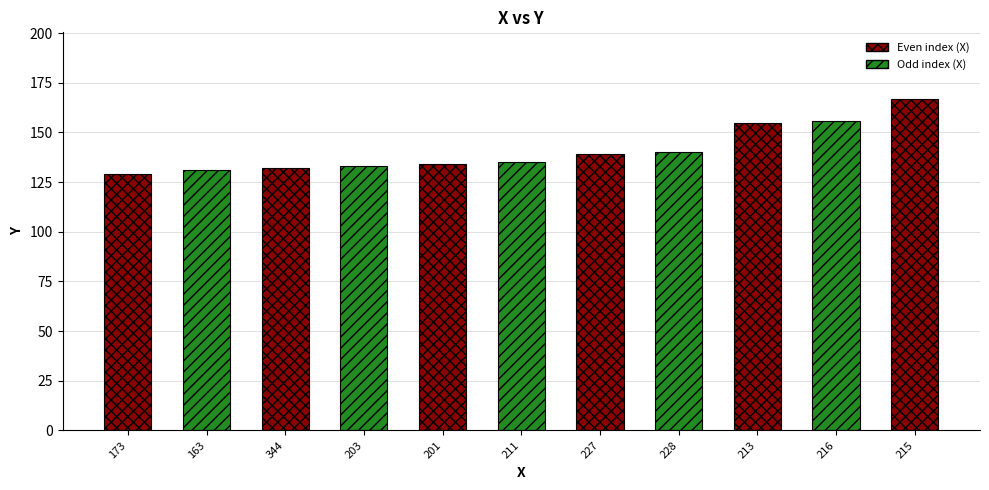

What is the smallest value displayed?

129